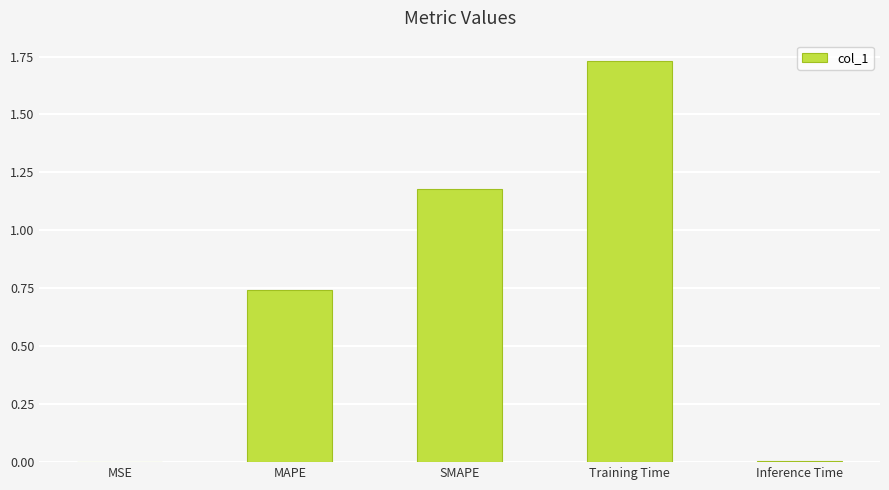

Approximately how many times larger is the value at MAPE compared to Training Time?

0.4